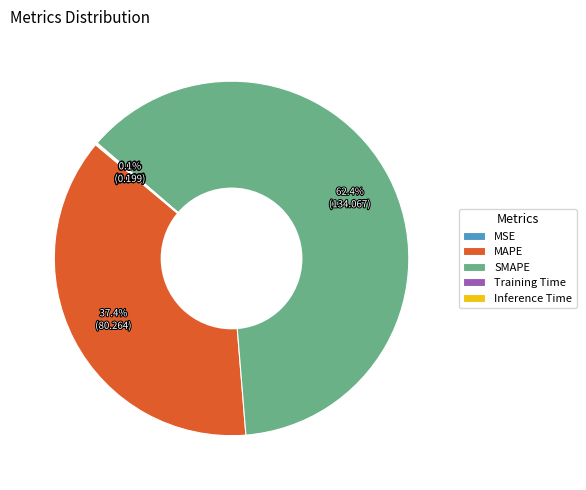

What percentage is the MAPE slice, to the nearest percent?

37%